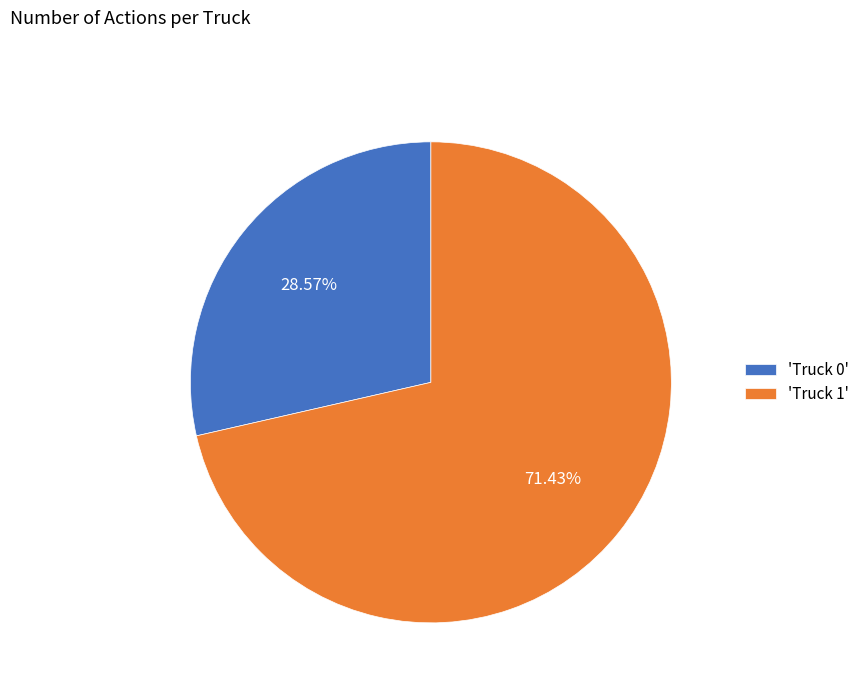

Is the sum of 'Truck 0' and 'Truck 1' greater than half?

Yes